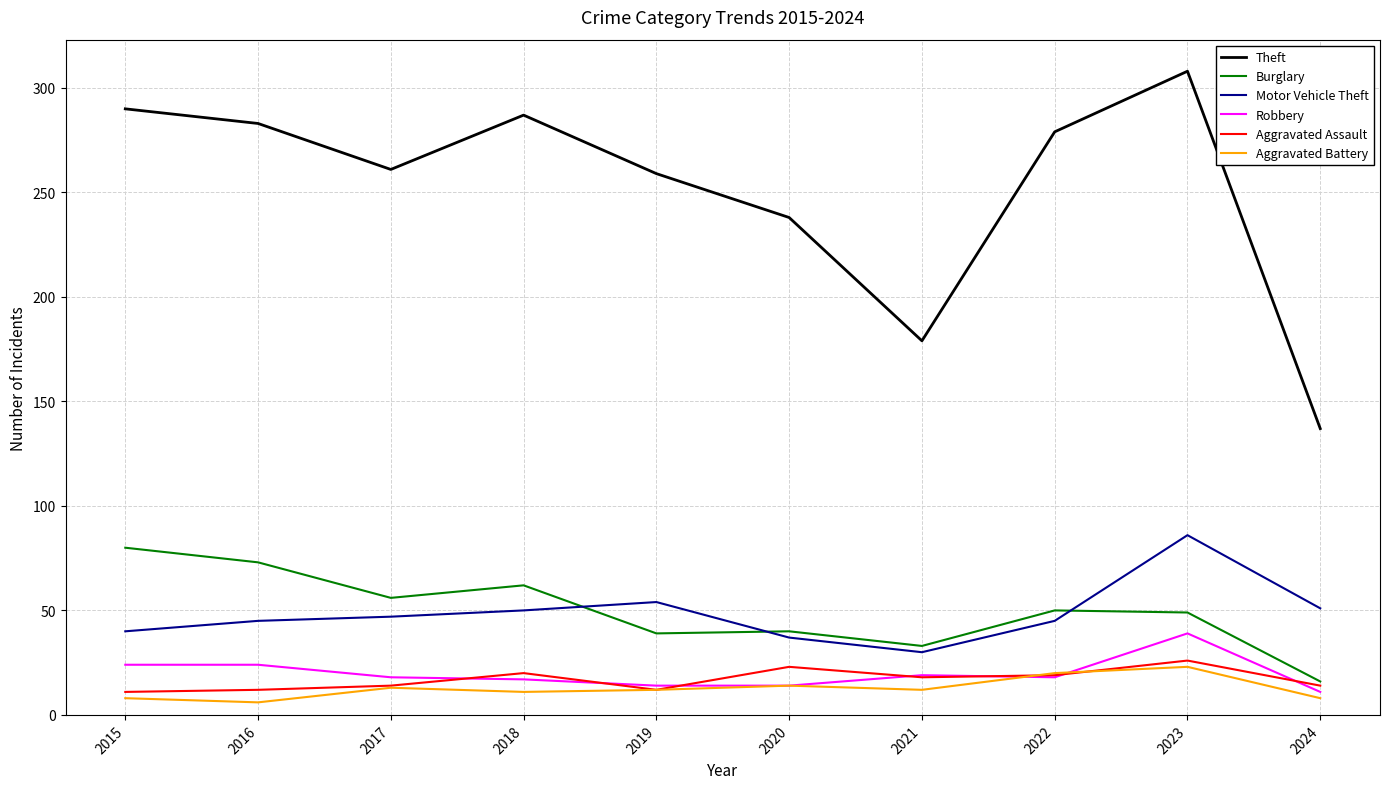

What value does the Robbery series have at 2023?

39